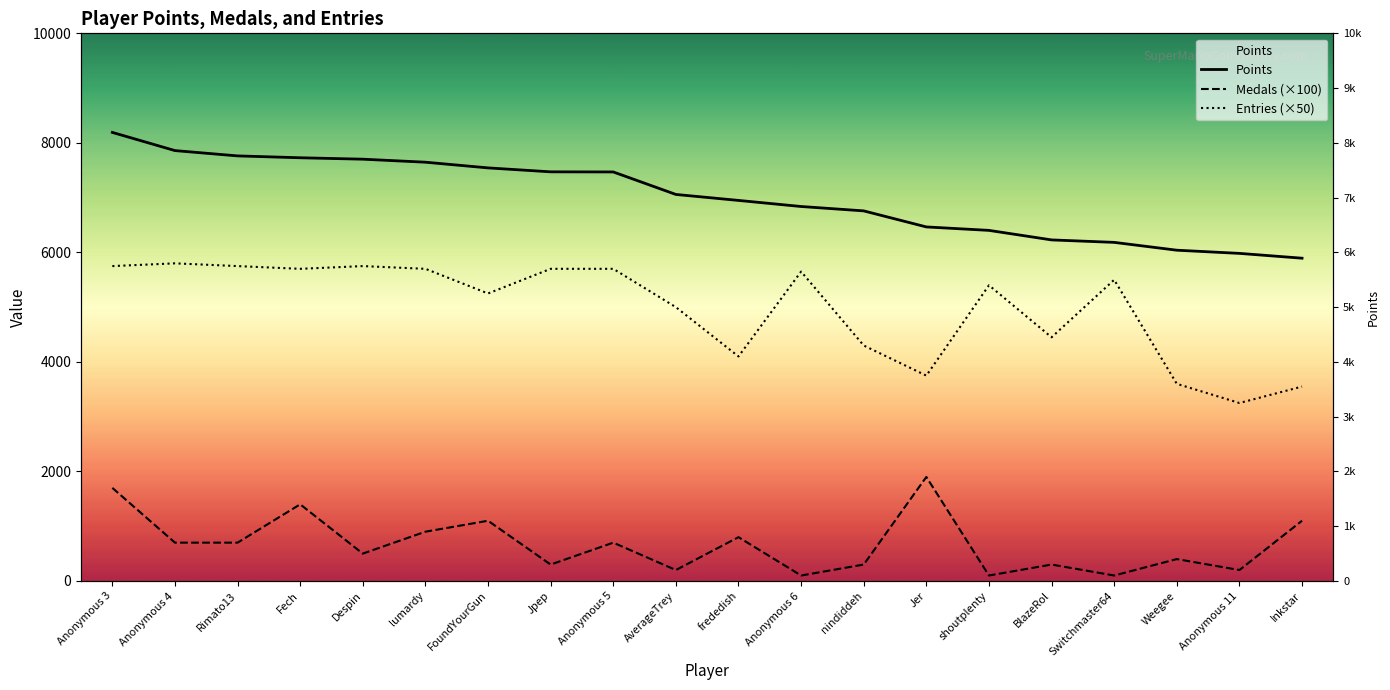

Between Anonymous 4 and Anonymous 6, which series saw the biggest shift?

Points